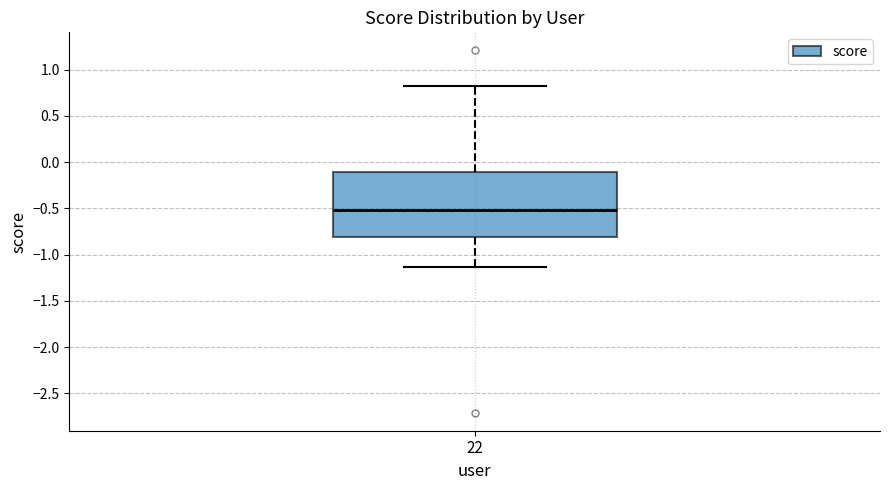

Where does the lower whisker of the box at x = 22 end on the y-axis? The values are not printed on the chart, so give them approximately, as read against the axis.

-1.15